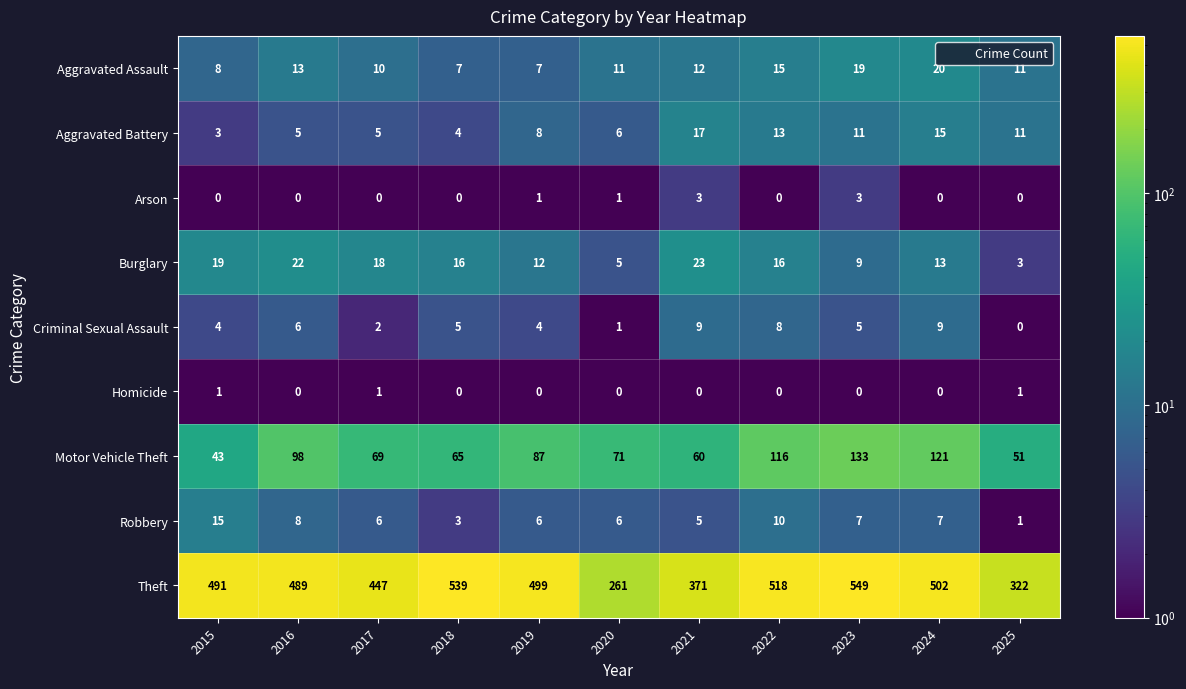

What is the maximum value shown in the chart?

549